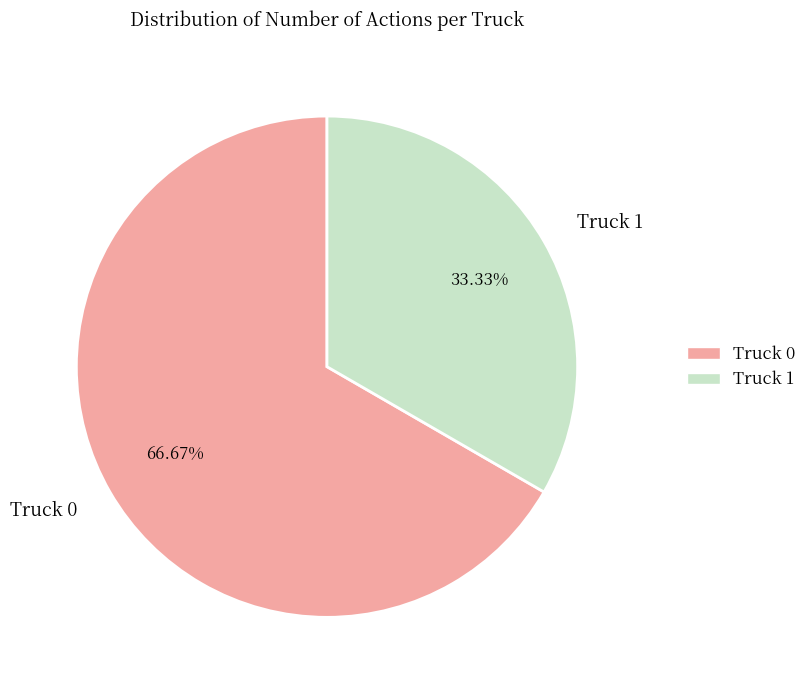

Does Truck 1 represent more than half of the total?

No